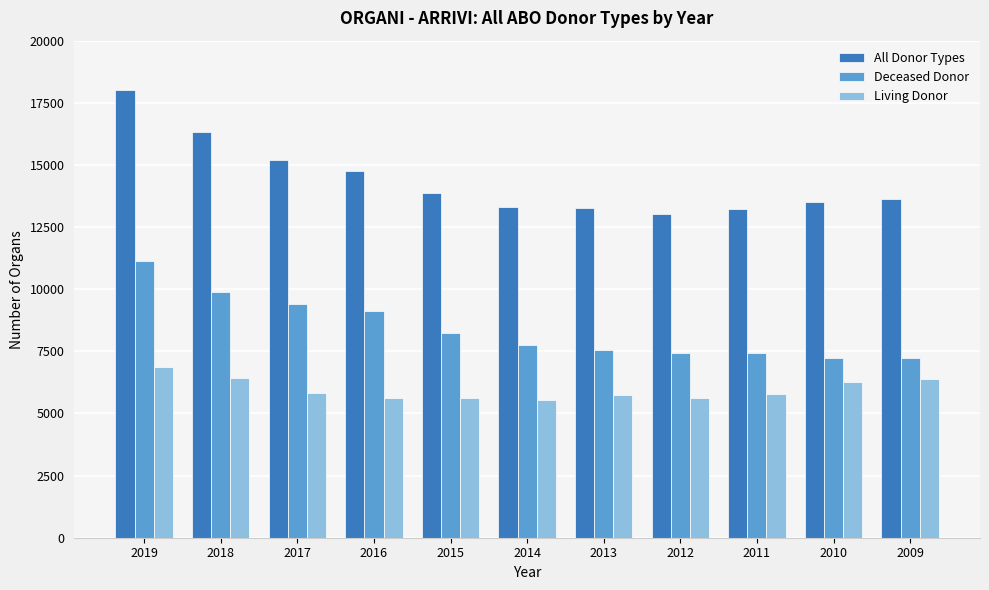

True or false: Deceased Donor has a value of 16129 at 2018.

False